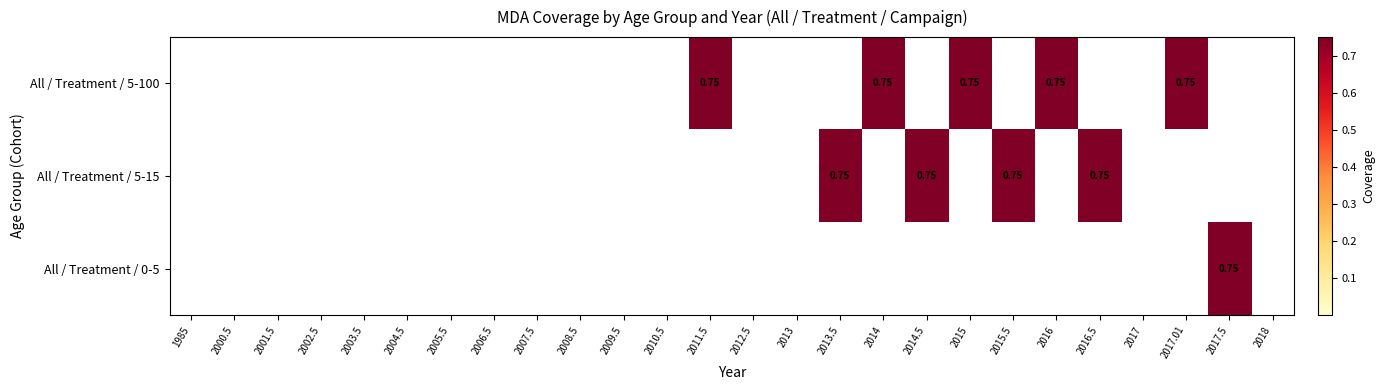

Where is All / Treatment / 5-15 nearest to the value 0?

1985